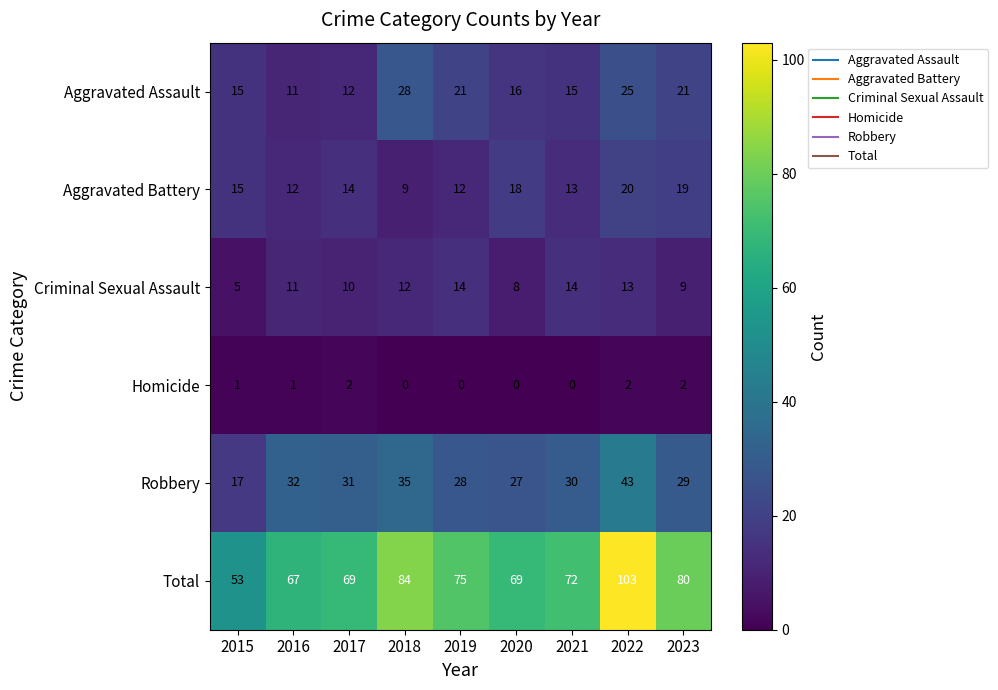

True or false: Robbery has a value of 32 at 2016.

True